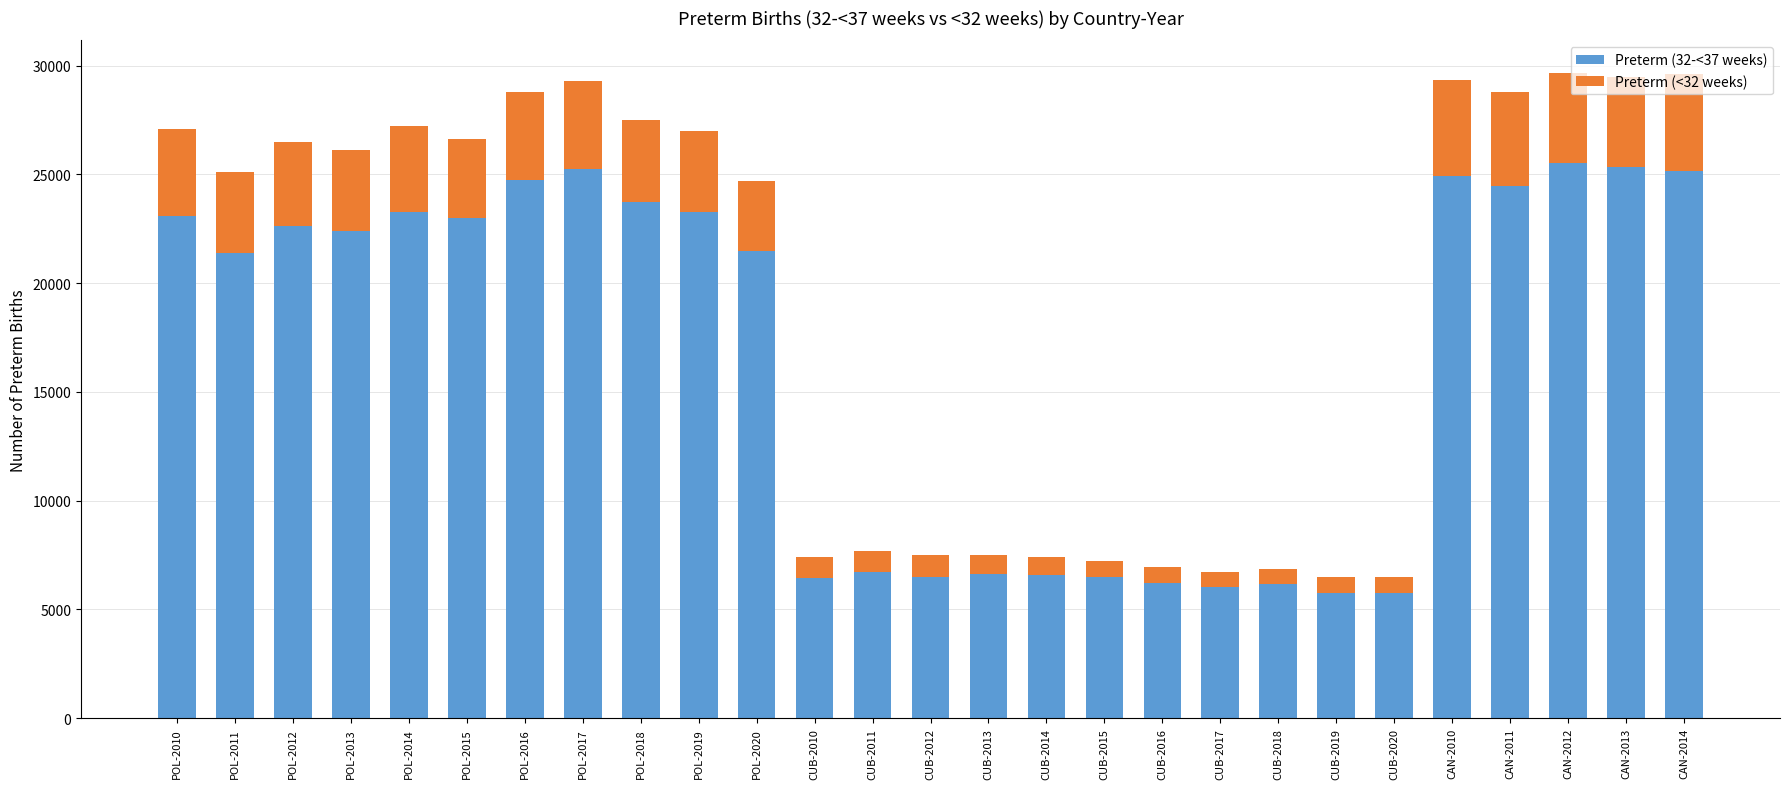

What is the total value across all series at CUB-2018?

6881